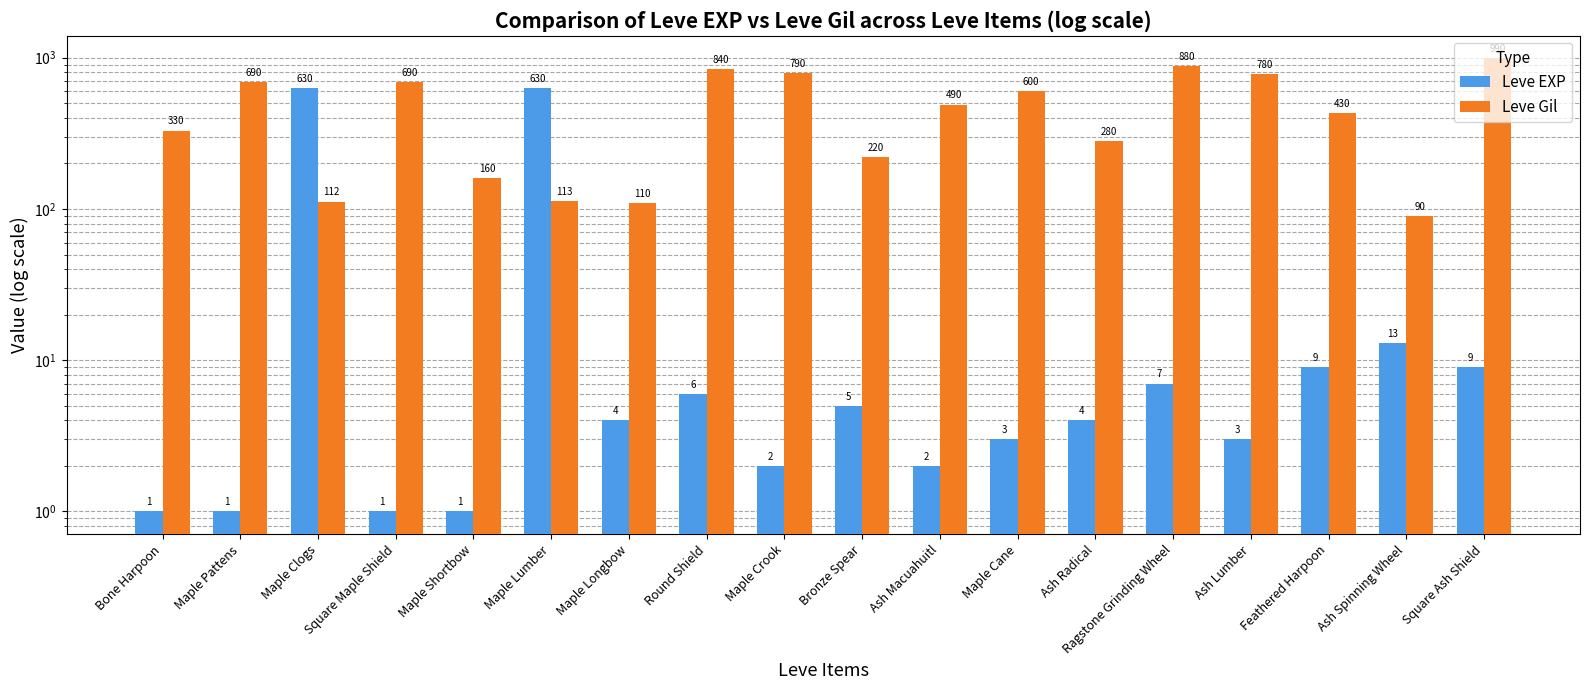

Reading right to left, what are all the values shown in this chart?

Leve EXP: Square Ash Shield=9	Ash Spinning Wheel=13	Feathered Harpoon=9	Ash Lumber=3	Ragstone Grinding Wheel=7	Ash Radical=4	Maple Cane=3	Ash Macuahuitl=2	Bronze Spear=5	Maple Crook=2	Round Shield=6	Maple Longbow=4	Maple Lumber=630	Maple Shortbow=1	Square Maple Shield=1	Maple Clogs=630	Maple Pattens=1	Bone Harpoon=1
Leve Gil: Square Ash Shield=990	Ash Spinning Wheel=90	Feathered Harpoon=430	Ash Lumber=780	Ragstone Grinding Wheel=880	Ash Radical=280	Maple Cane=600	Ash Macuahuitl=490	Bronze Spear=220	Maple Crook=790	Round Shield=840	Maple Longbow=110	Maple Lumber=113	Maple Shortbow=160	Square Maple Shield=690	Maple Clogs=112	Maple Pattens=690	Bone Harpoon=330